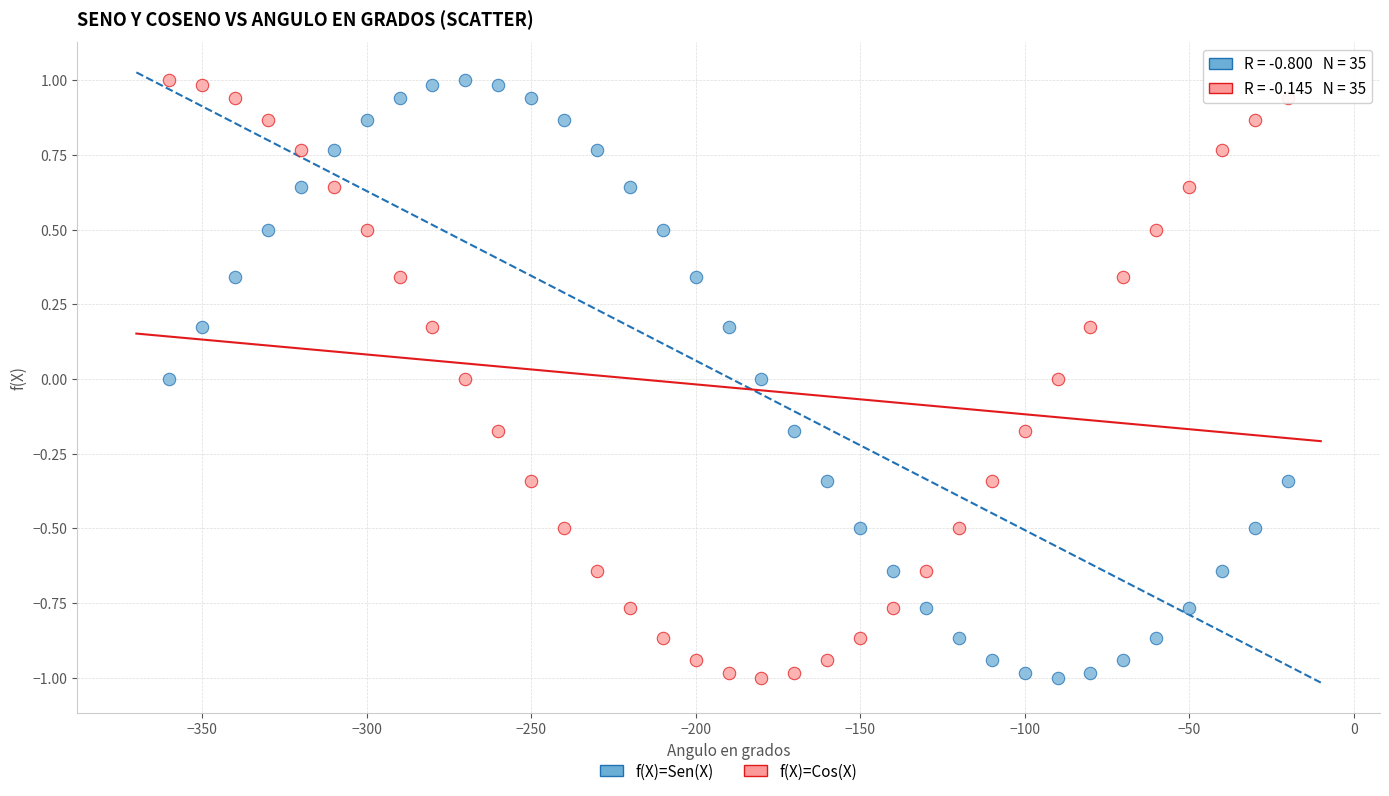

What is the X range (max minus min) for the scatter plot?

340.0